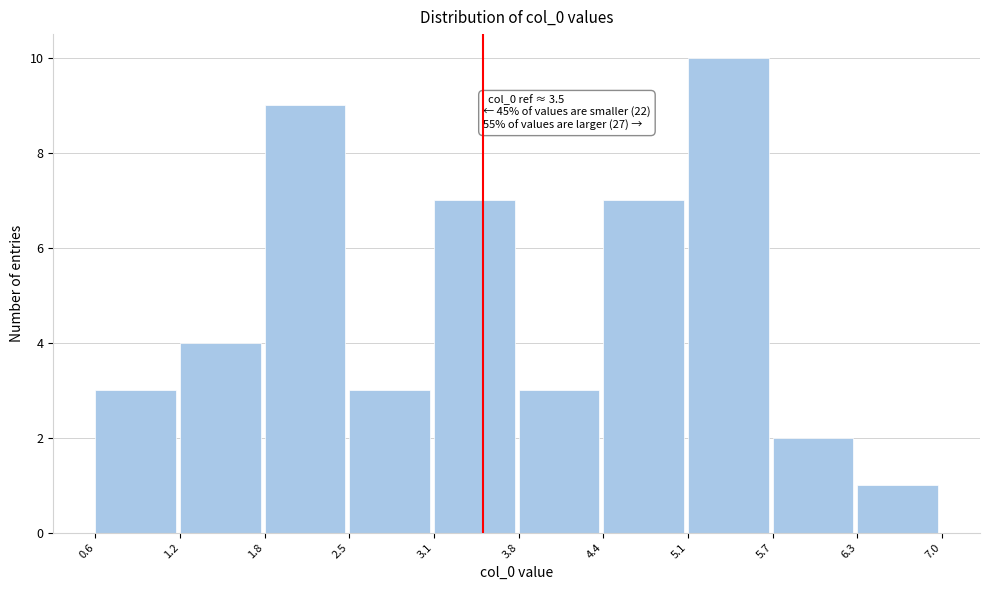

Over which range of the x-axis is the bar tallest?

5.1 to 5.7